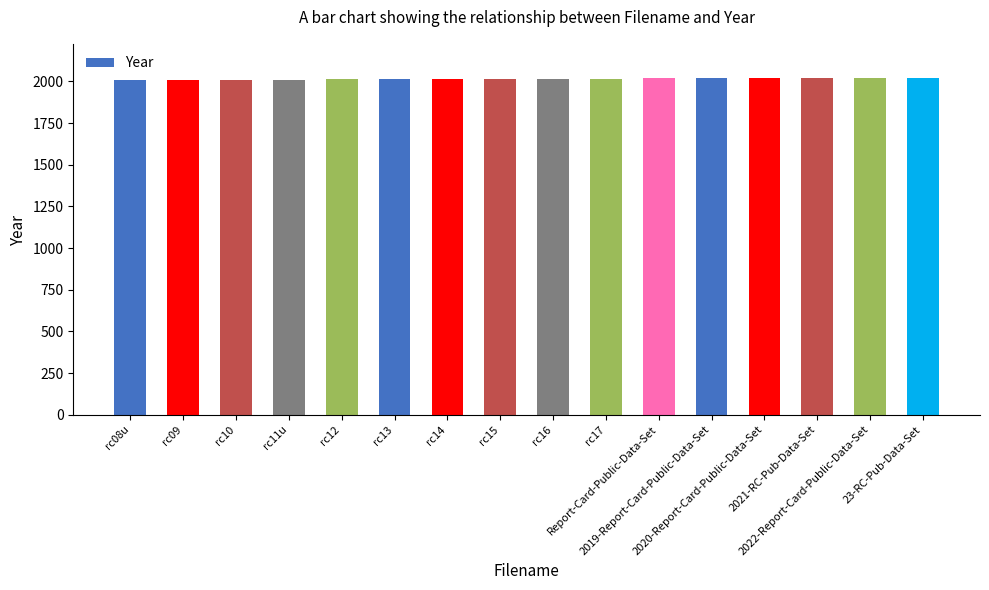

What is the value of the 5th bar from the left?

2012